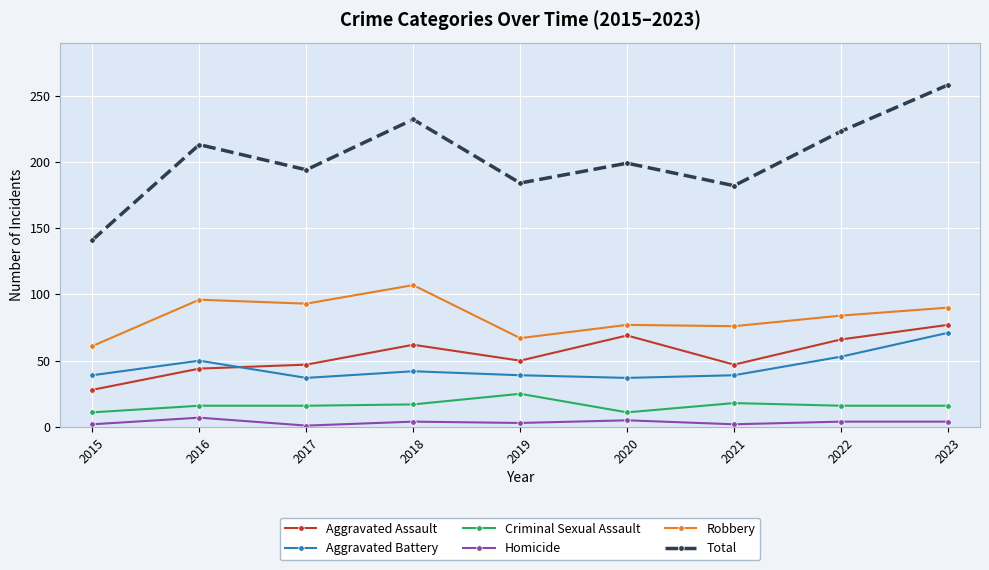

What is the sum of all Robbery values?

751